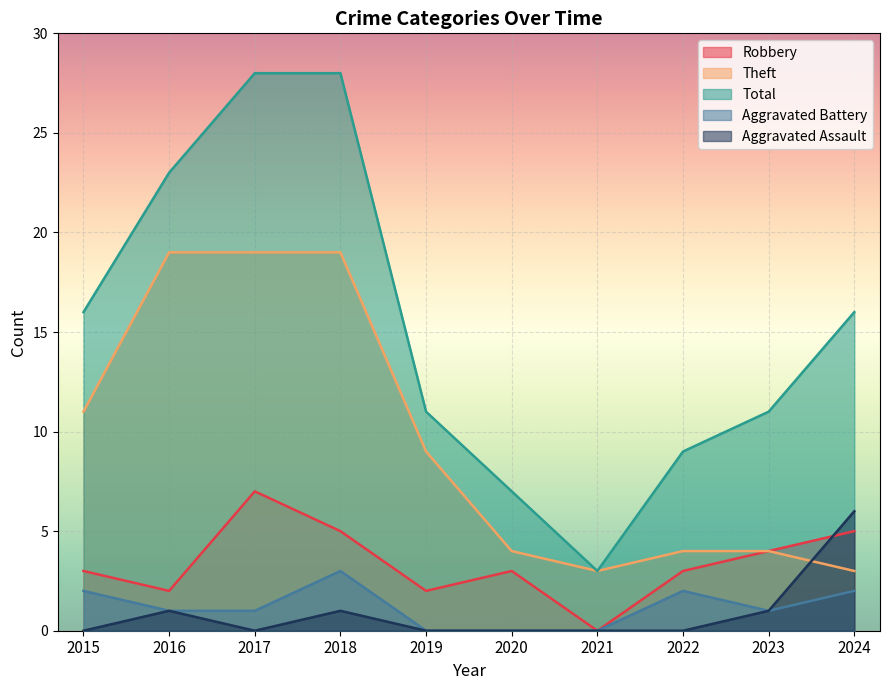

Does the chart display data point markers on the line(s)?

No